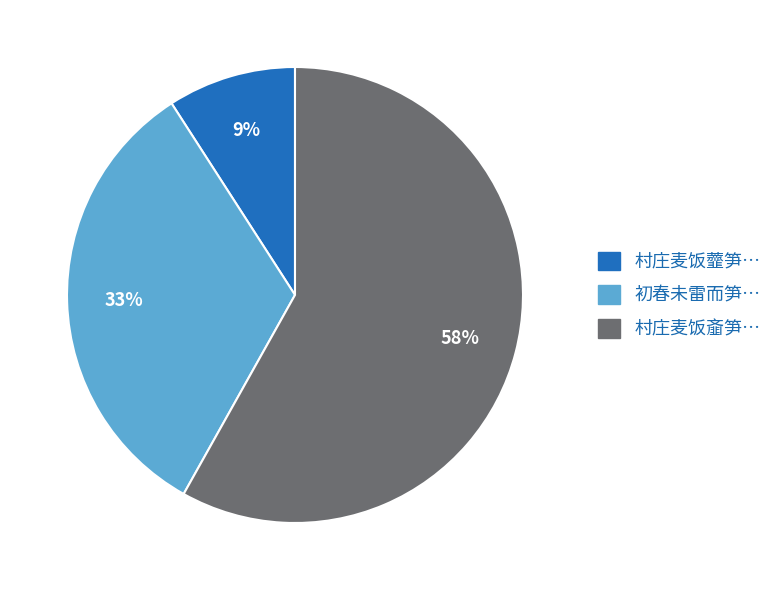

To the nearest percent, what is the average slice percentage?

33%